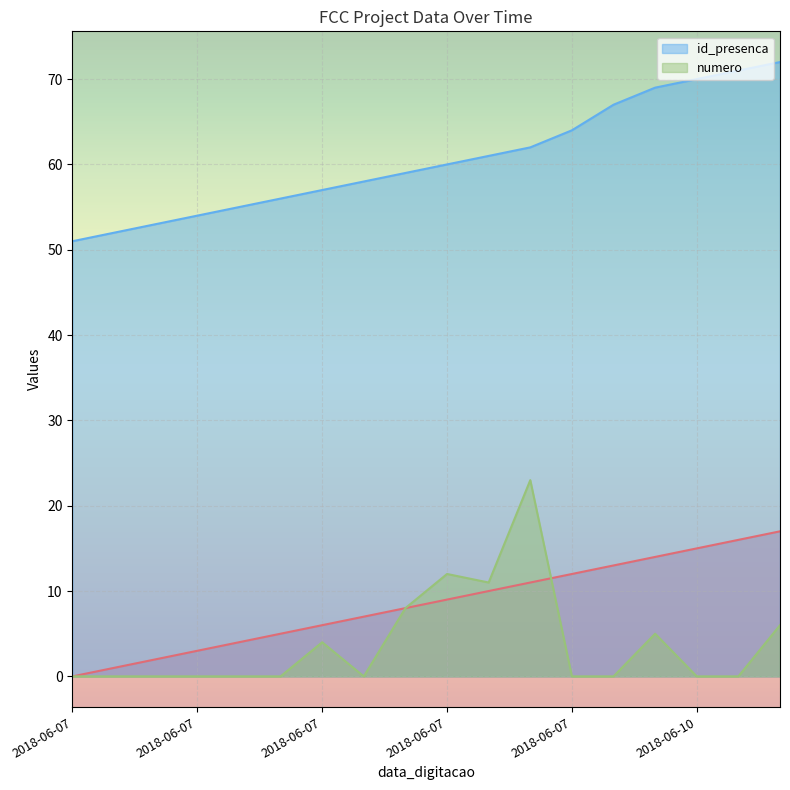

The _NúmLinha series shows 20 at 2018-06-07. True or false?

False